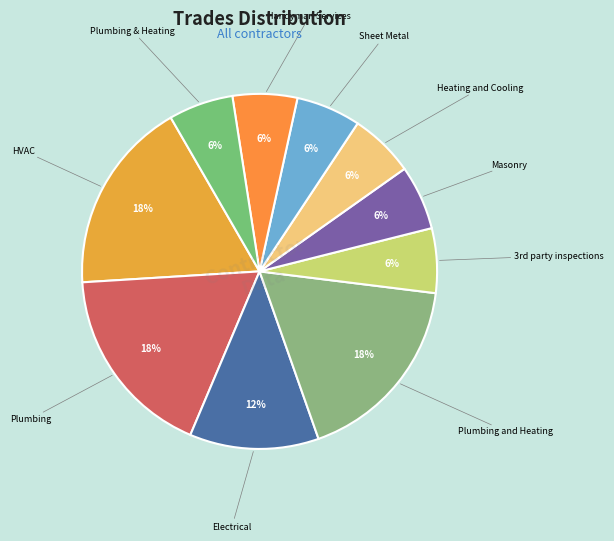

What is the smallest slice in the pie chart?

3rd party inspections